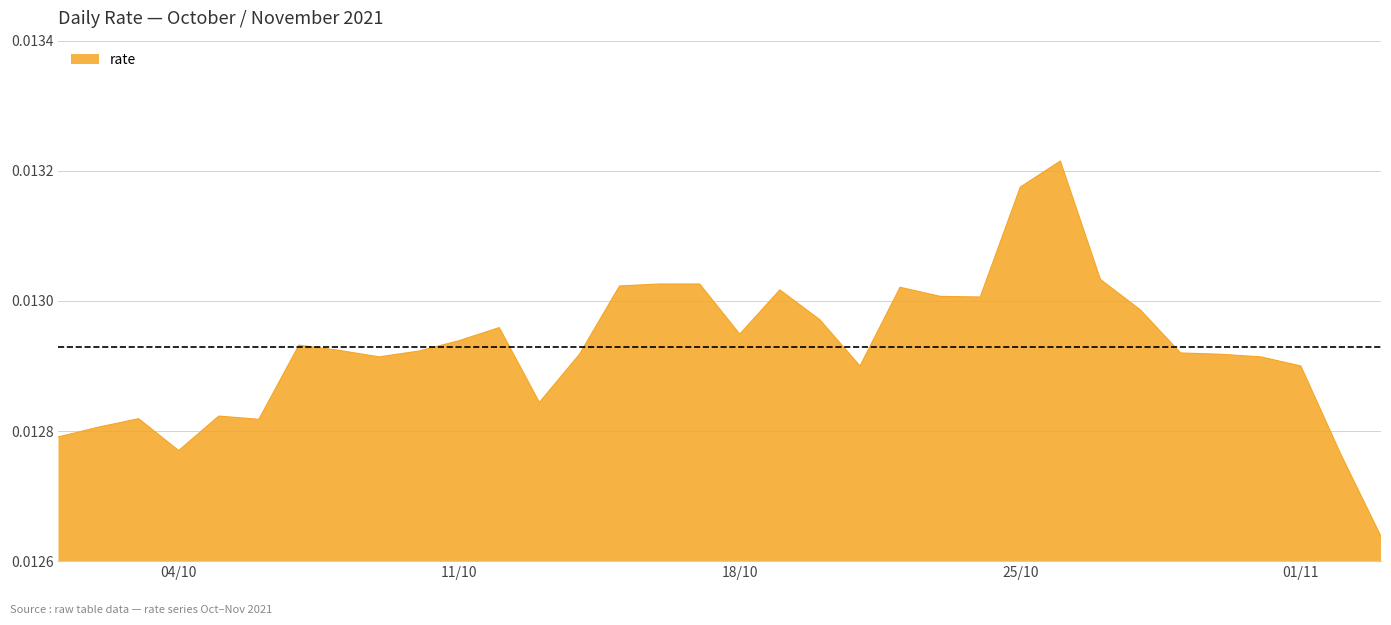

Where is the data nearest to the value 0?

2021-11-03